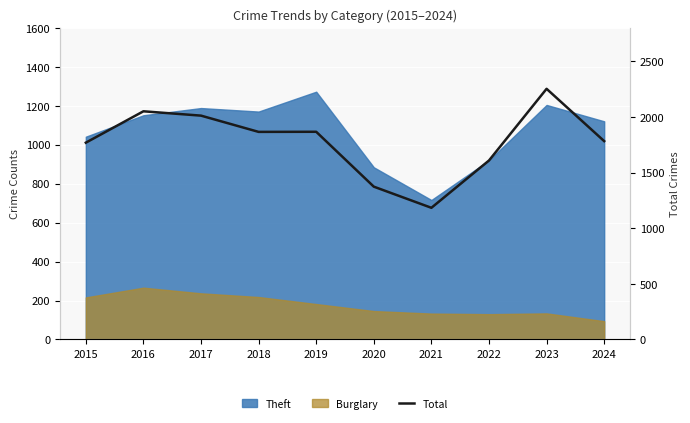

What is the change in value from 2023 to 2024?

-470